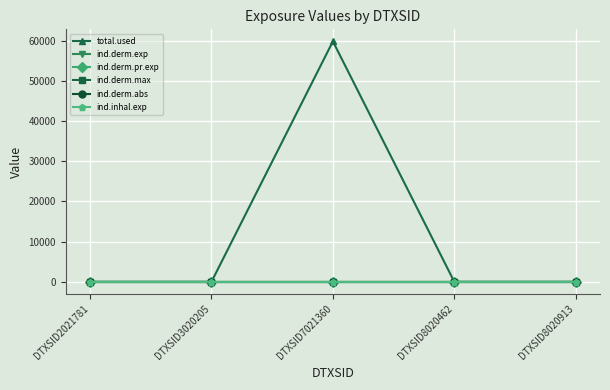

Reading right to left, transcribe all the data shown in this chart.

total.used: 0.0	0.0	59882.7	0.0	0.0
ind.derm.exp: 0.0	0.0	0.0	0.0	0.0
ind.derm.pr.exp: 0.0	0.0	0.0	0.0	0.0
ind.derm.max: 0.0	0.0	0.0	0.0	0.0
ind.derm.abs: 0.0	0.0	0.0	0.0	0.0
ind.inhal.exp: 0.0	0.0	0.0	0.0	0.0